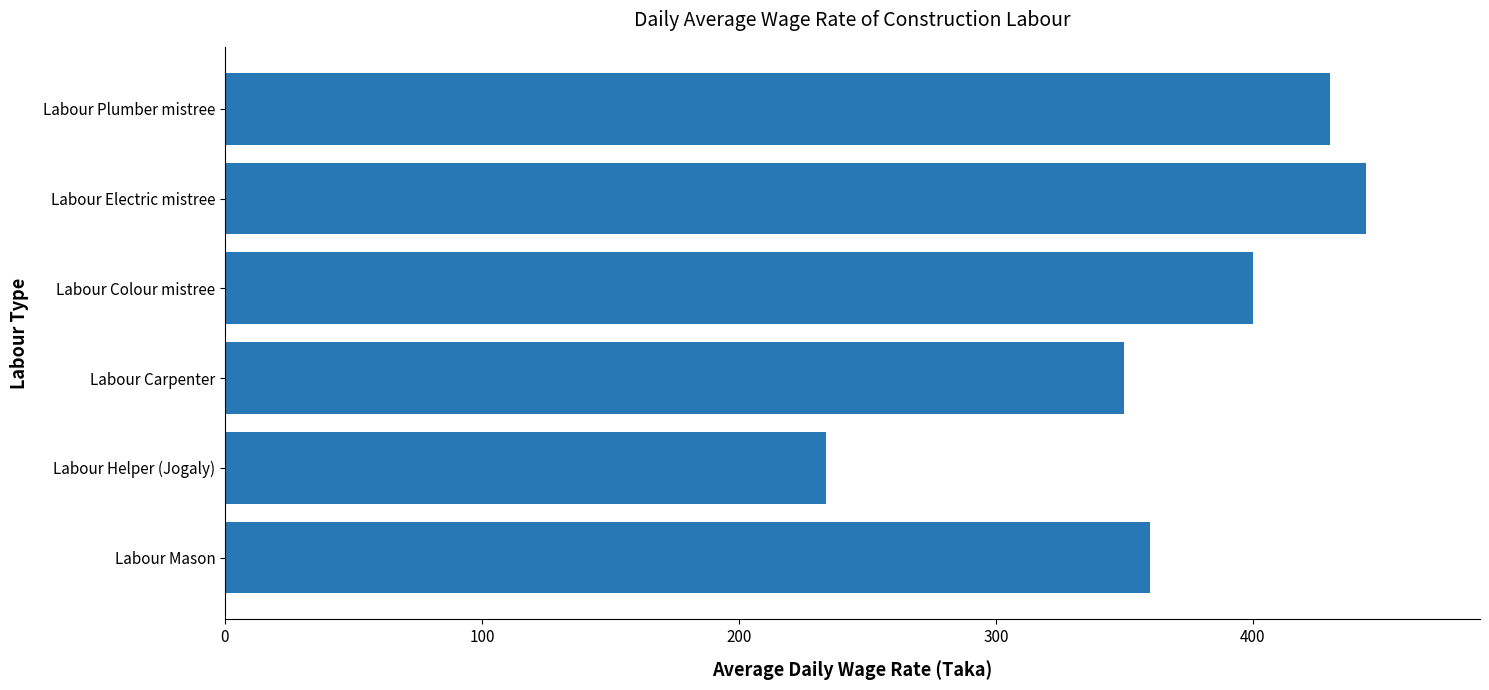

Does the chart contain stacked bars?

No